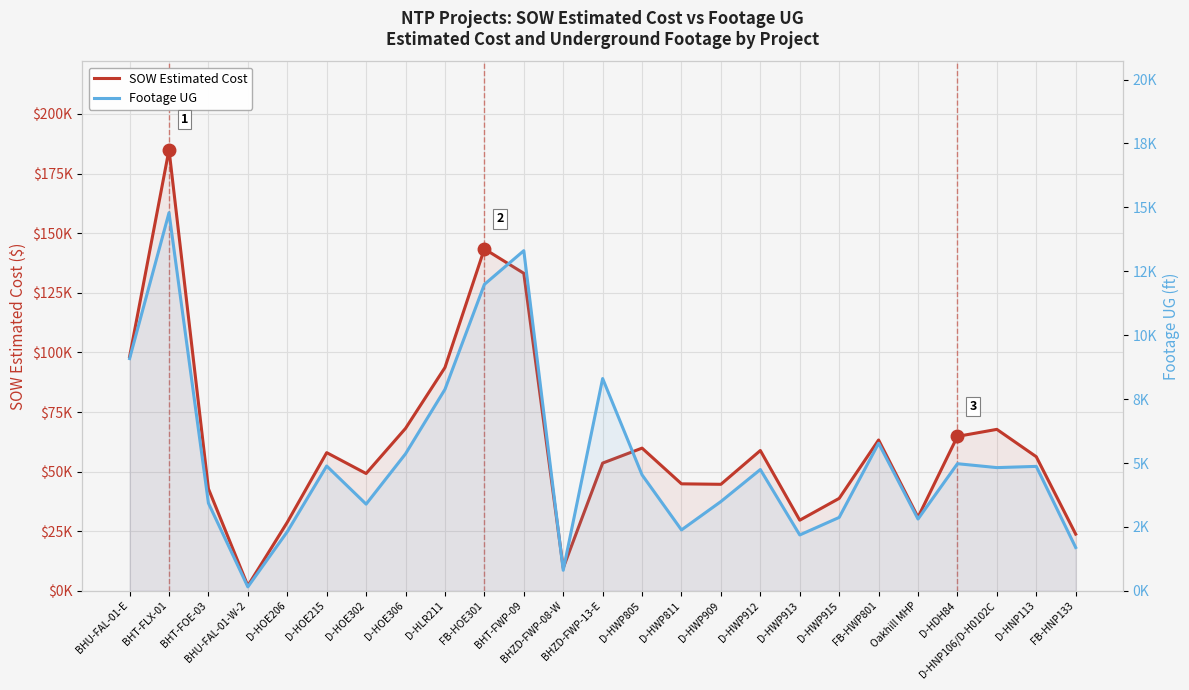

Which has a higher value, BHU-FAL-01-W-2 or BHT-FOE-03?

BHT-FOE-03